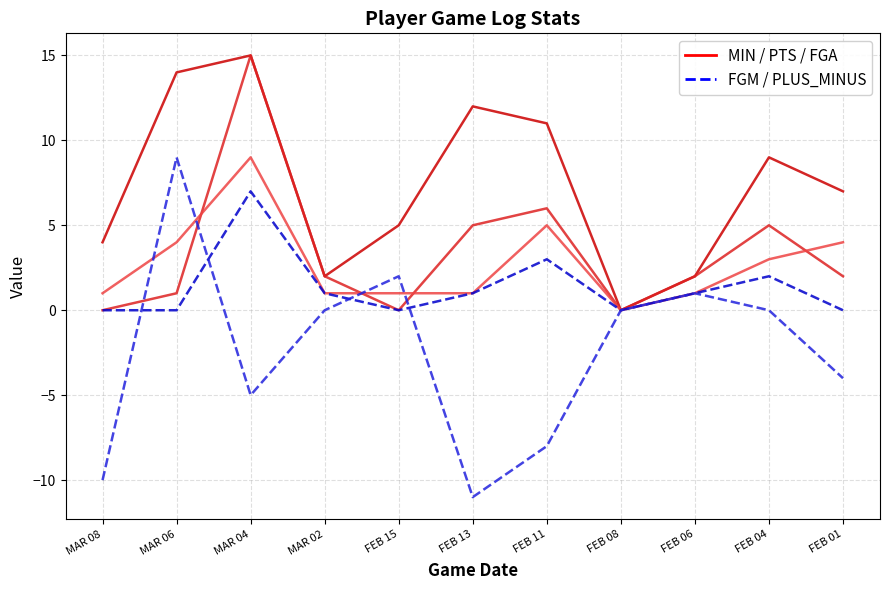

Is the value of FGM at FEB 15 greater than the value of MIN at FEB 01?

No